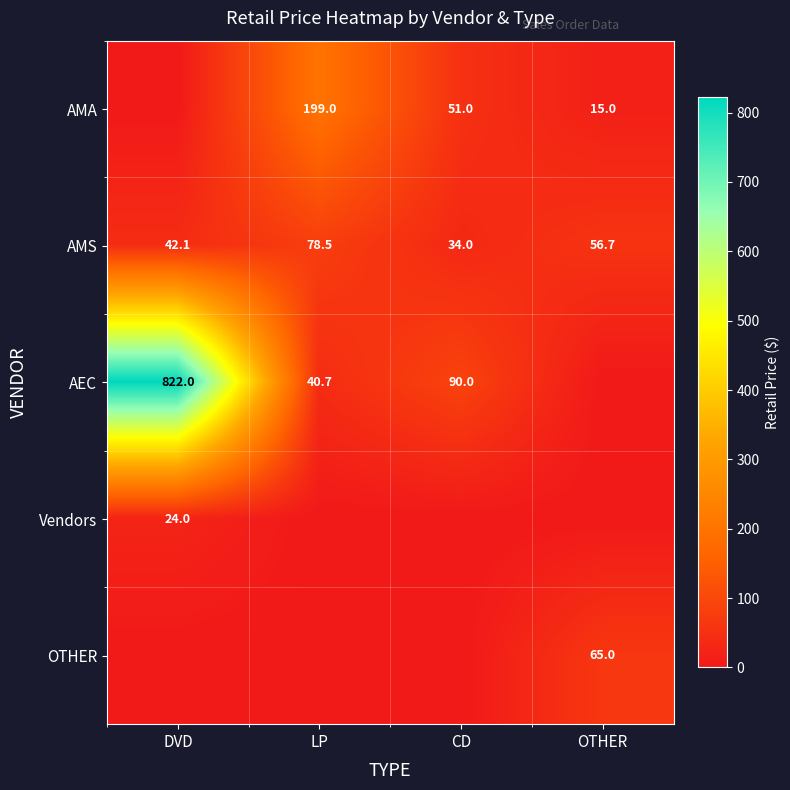

What is the sum of the AMS values at CD and DVD?

76.1